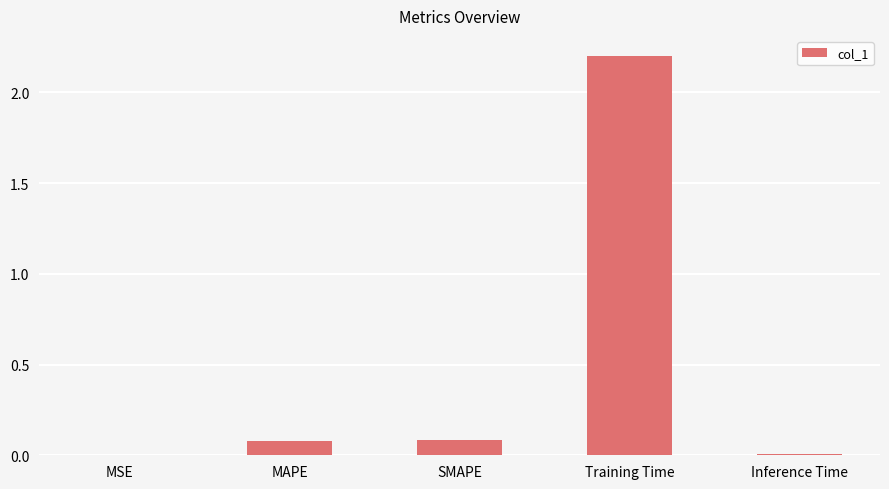

At which category does the chart reach its peak across all series?

Training Time